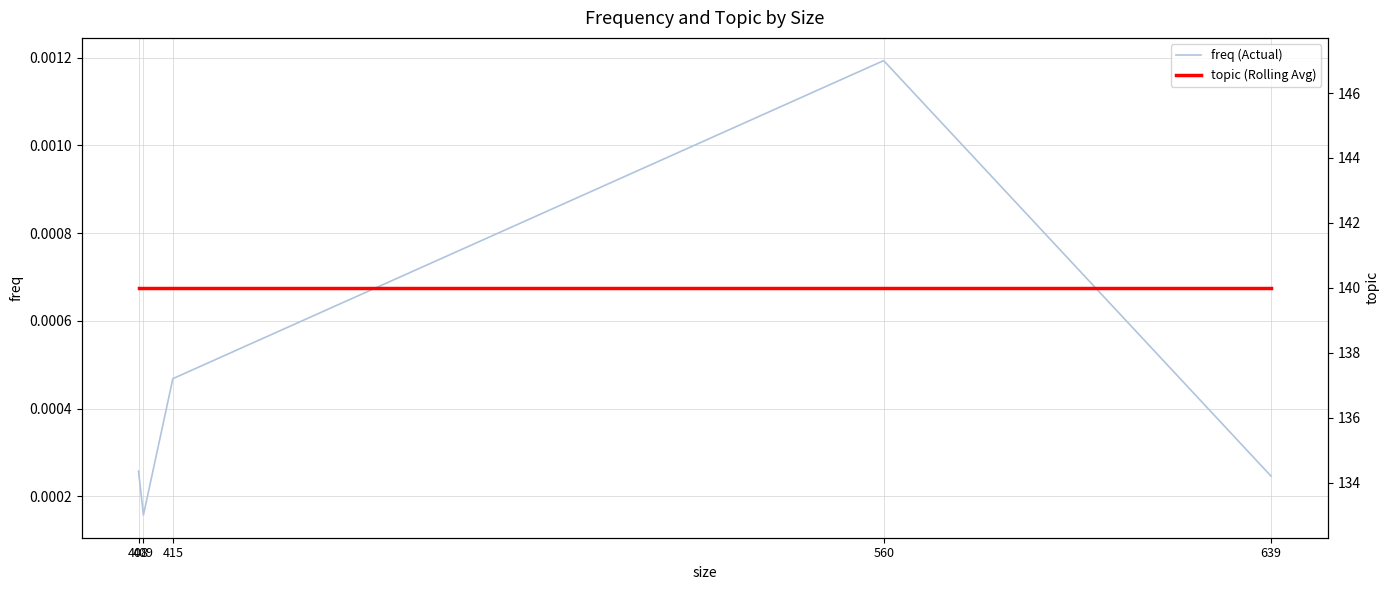

Count the number of categories in the chart.

5